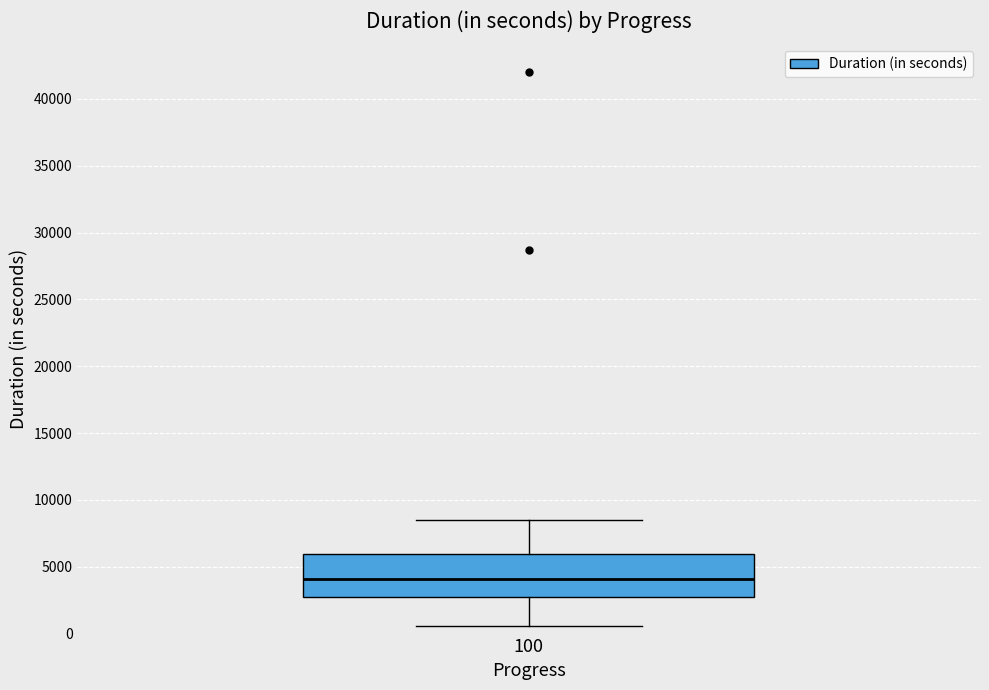

Transcribe this box plot: give where the median line is, the range the box spans, and where the two whiskers end, as read against the y-axis. The values are not printed on the chart, so give them approximately, as read against the axis.

median 4000, box 2500 to 6000, whiskers 500 to 8500